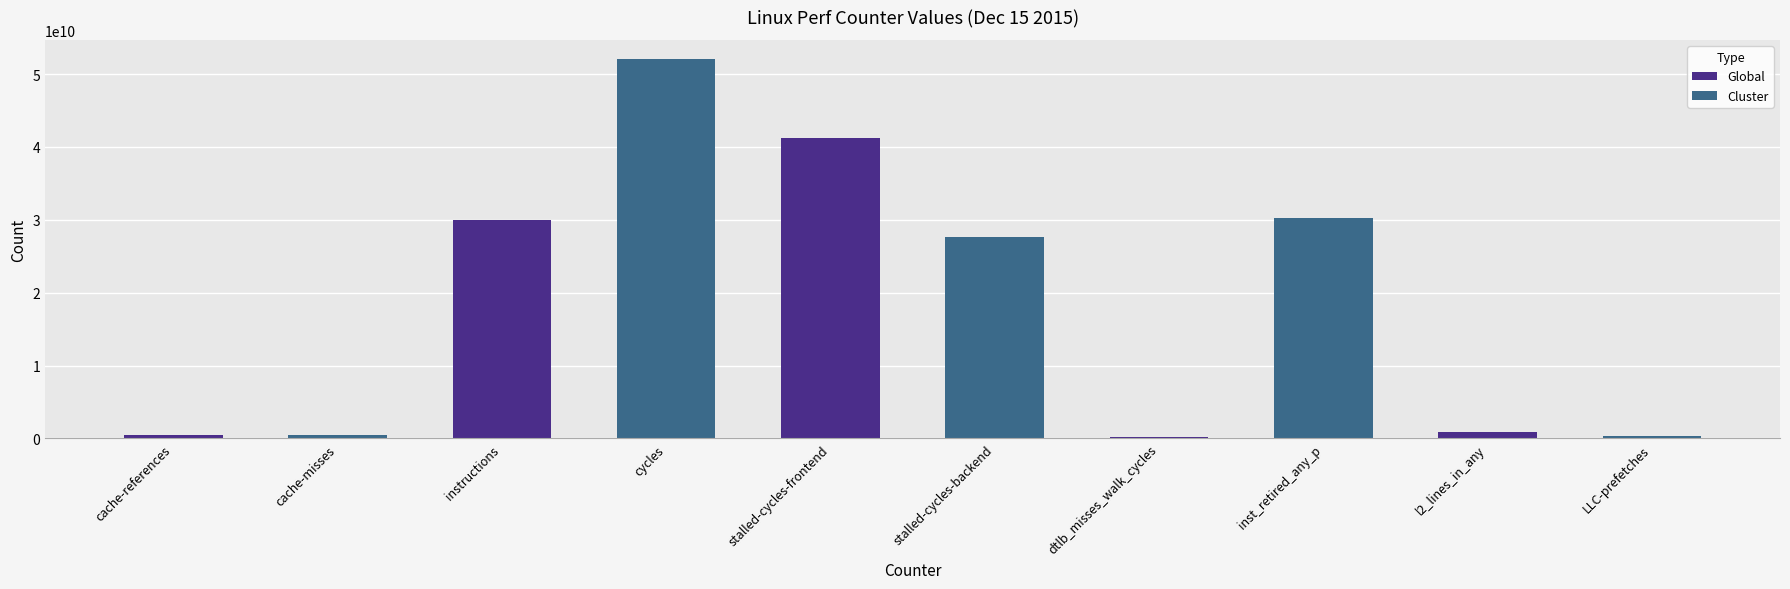

How many distinct data groups are displayed?

2